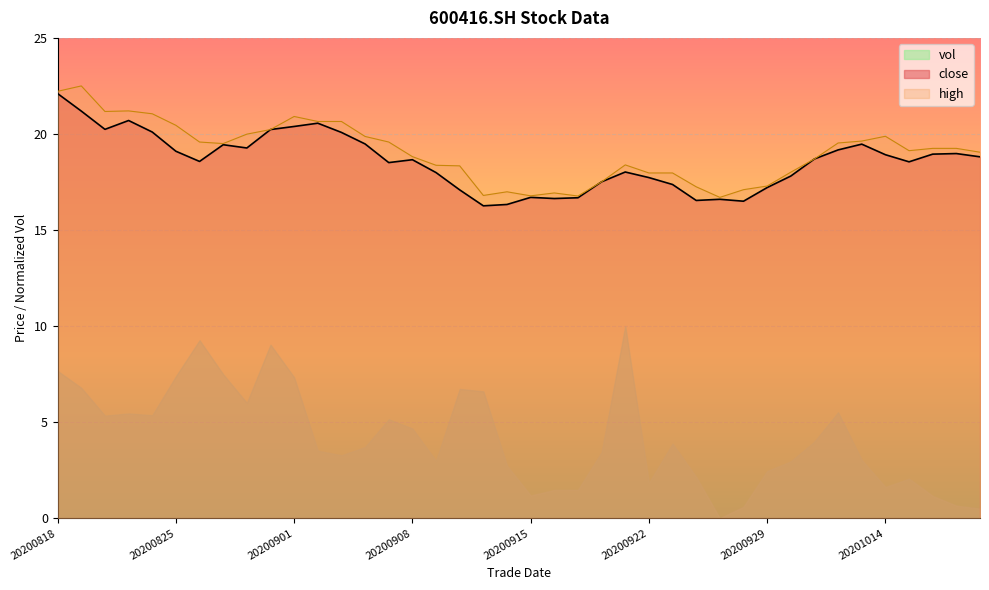

Which series has the largest range (max minus min)?

vol